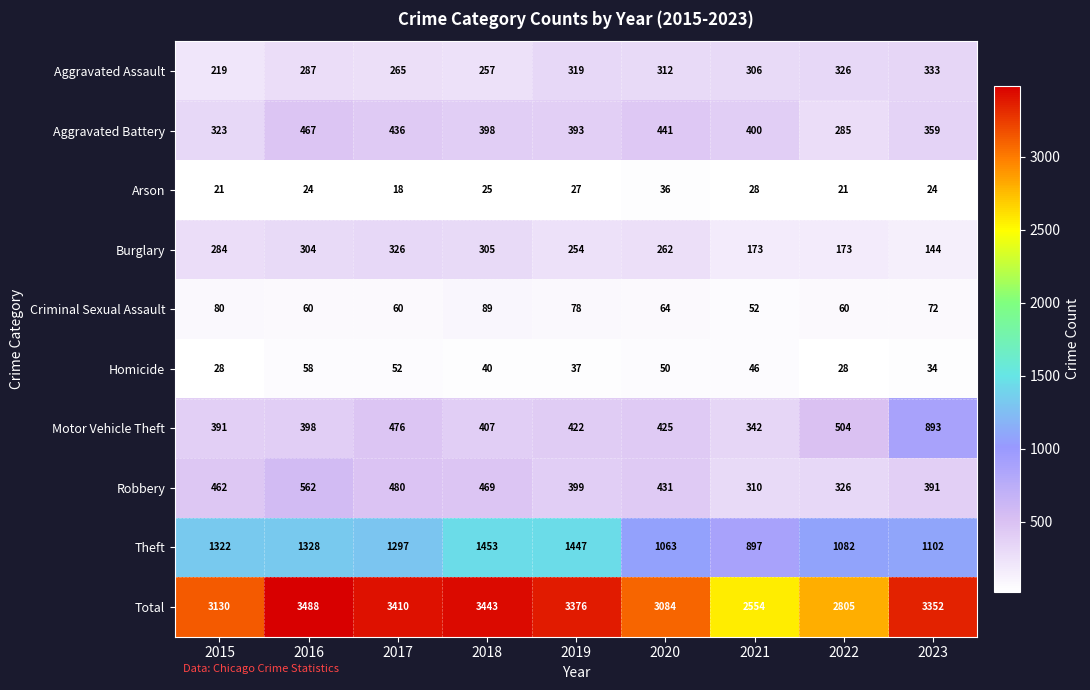

What is the difference between the second highest and minimum values in the Robbery series?

170